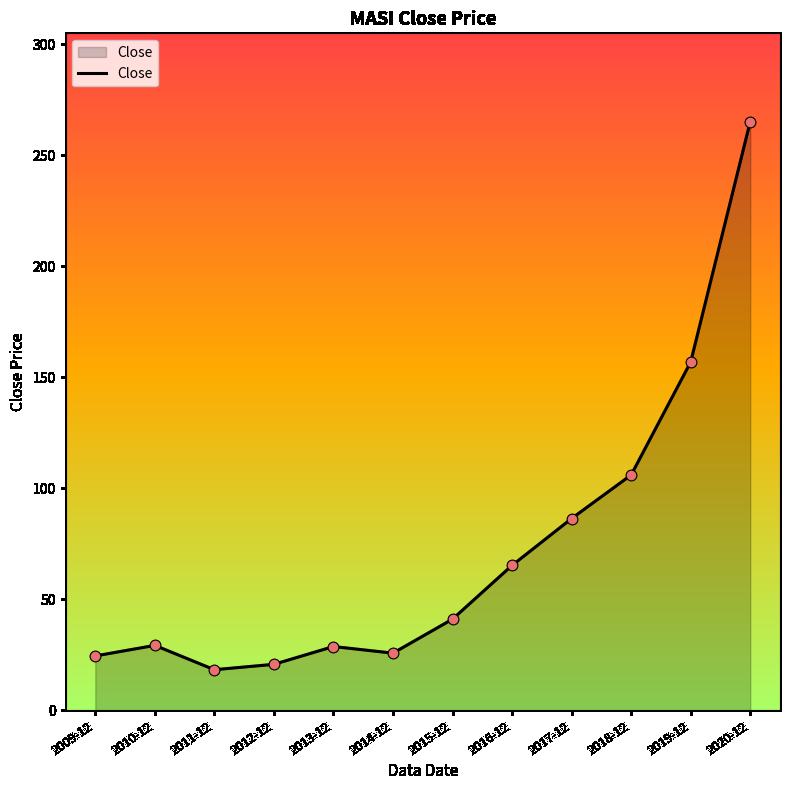

What is the change in value from 2013-12 to 2019-12?

+128.1